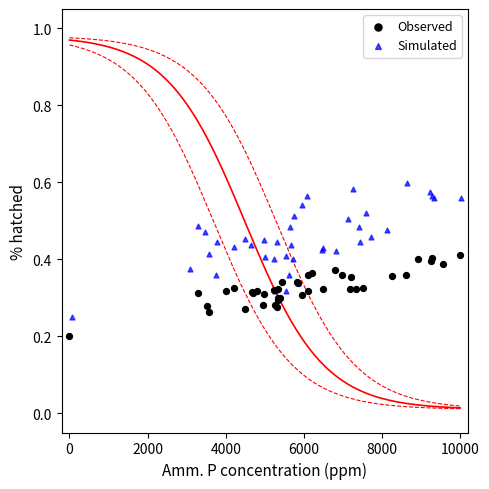

Which series contains the highest Y value?

Simulated